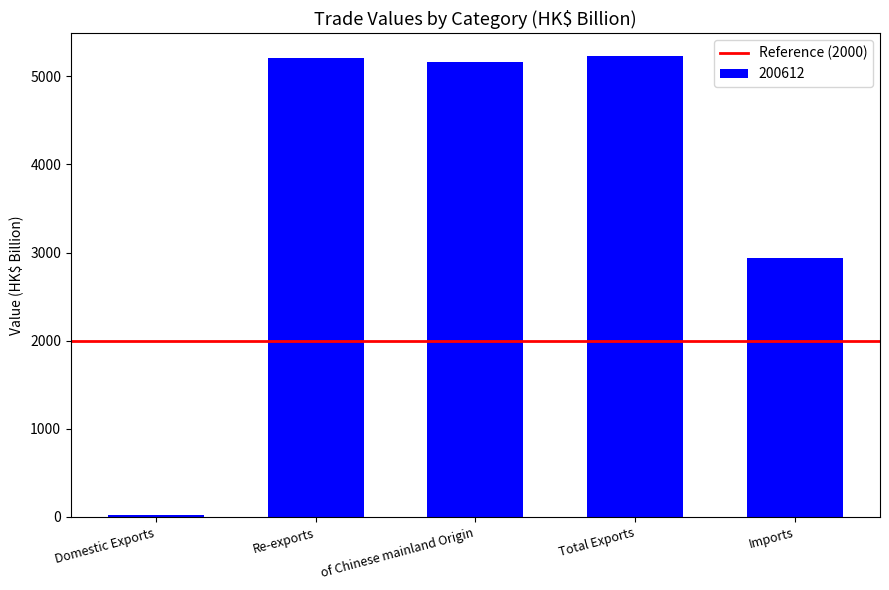

What is the smallest value displayed?

20.0